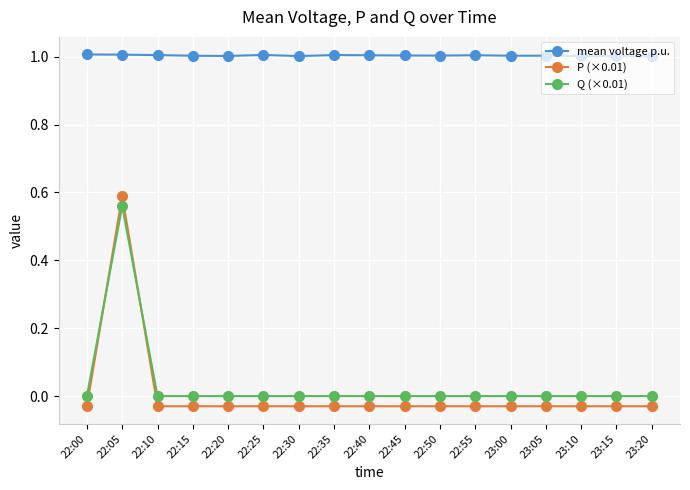

What is the sum of the mean voltage p.u. values at 23:20 and 22:35?

2.0